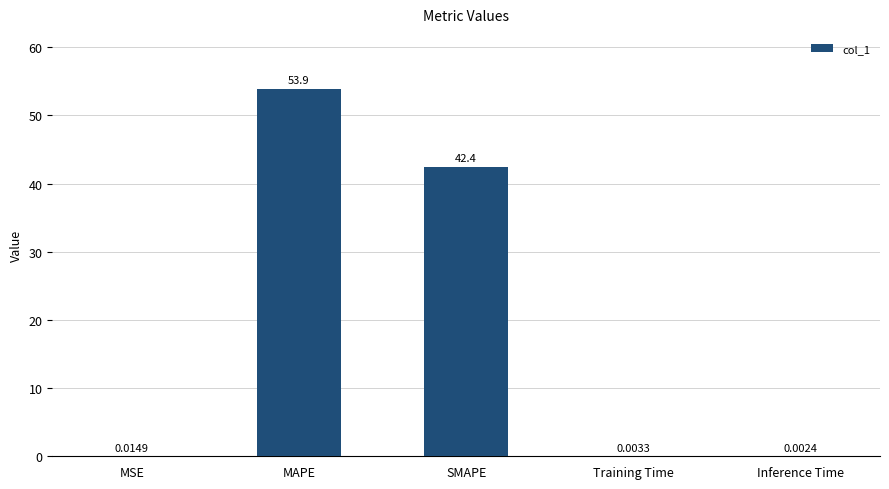

Where is the data nearest to the value 26?

SMAPE